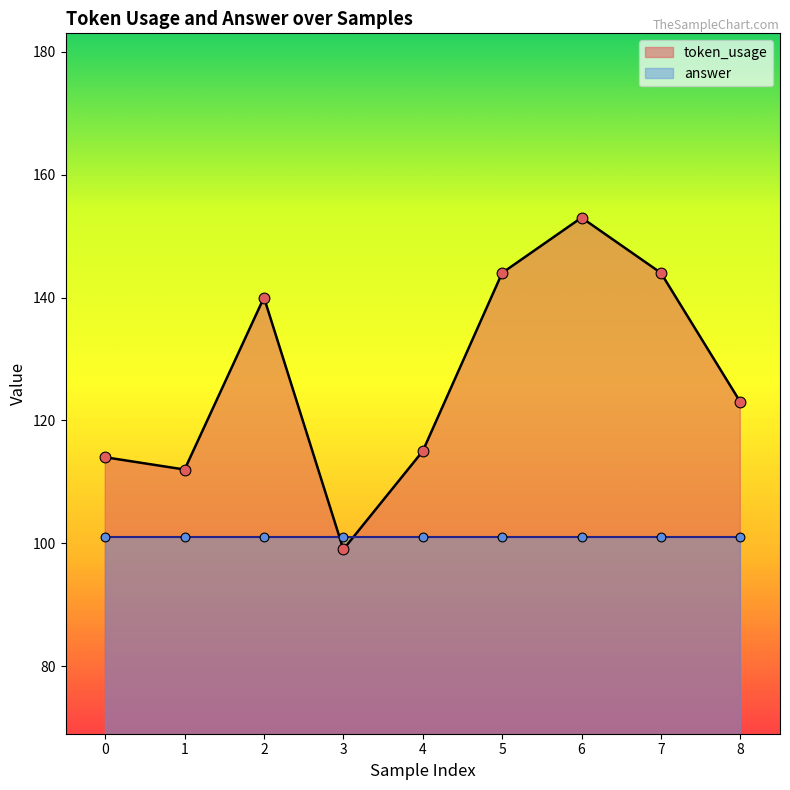

What is the change in value from 0 to 6?

+39